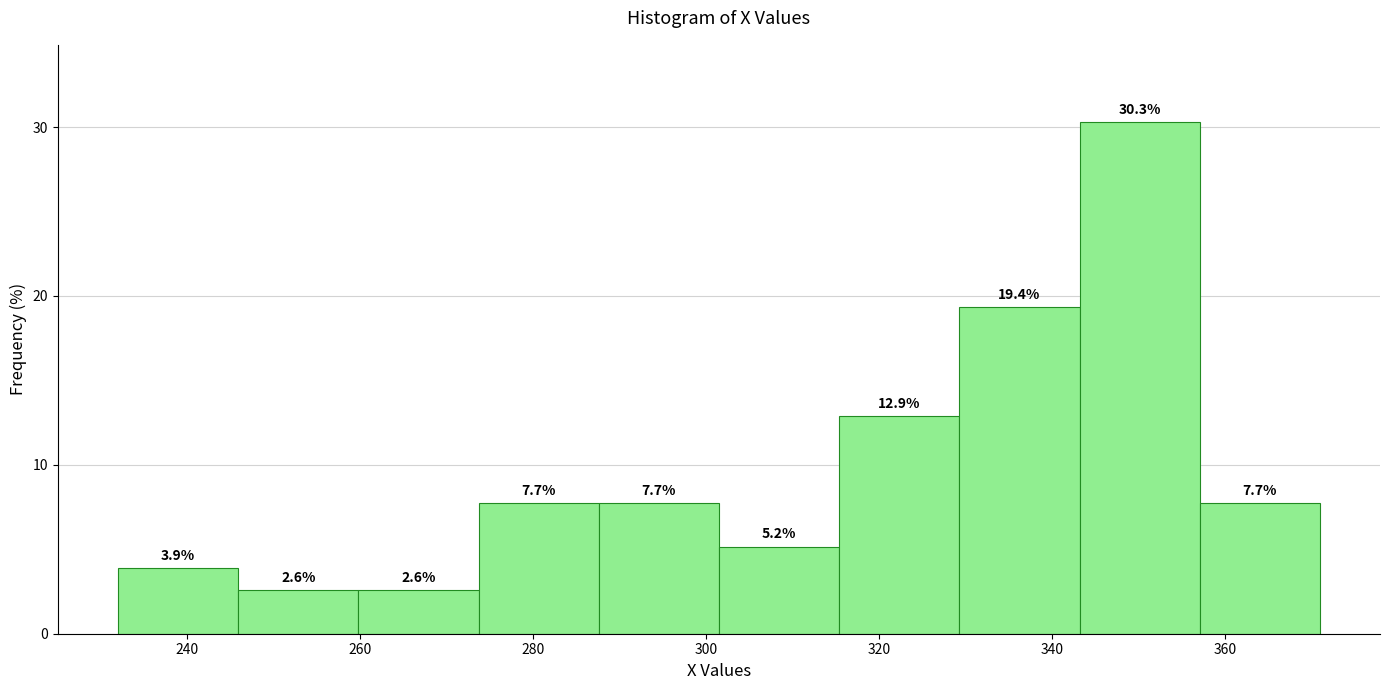

Reading left to right, list every bar in this chart as the range it spans on the x-axis followed by its height. The bar edges are not printed on the chart, so give them approximately, as read against the axis.

232 to 246: 3.9
246 to 260: 2.6
260 to 274: 2.6
274 to 288: 7.7
288 to 302: 7.7
302 to 316: 5.2
316 to 330: 12.9
330 to 344: 19.4
344 to 358: 30.3
358 to 372: 7.7